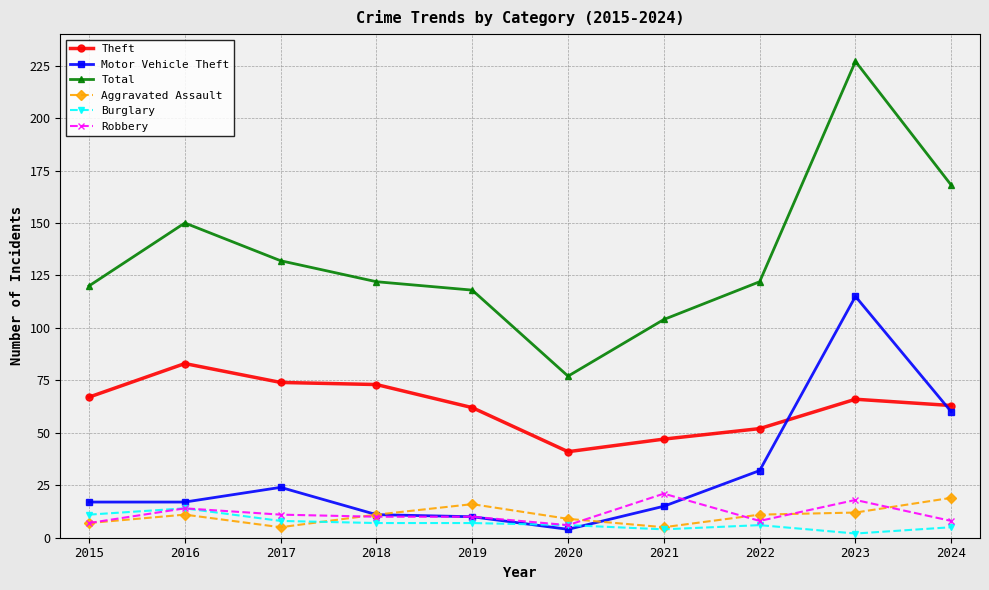

Reading right to left, list all the values displayed in this chart.

Theft: 63	66	52	47	41	62	73	74	83	67
Motor Vehicle Theft: 60	115	32	15	4	10	11	24	17	17
Total: 168	227	122	104	77	118	122	132	150	120
Aggravated Assault: 19	12	11	5	9	16	11	5	11	7
Burglary: 5	2	6	4	6	7	7	8	14	11
Robbery: 8	18	8	21	6	10	10	11	14	7